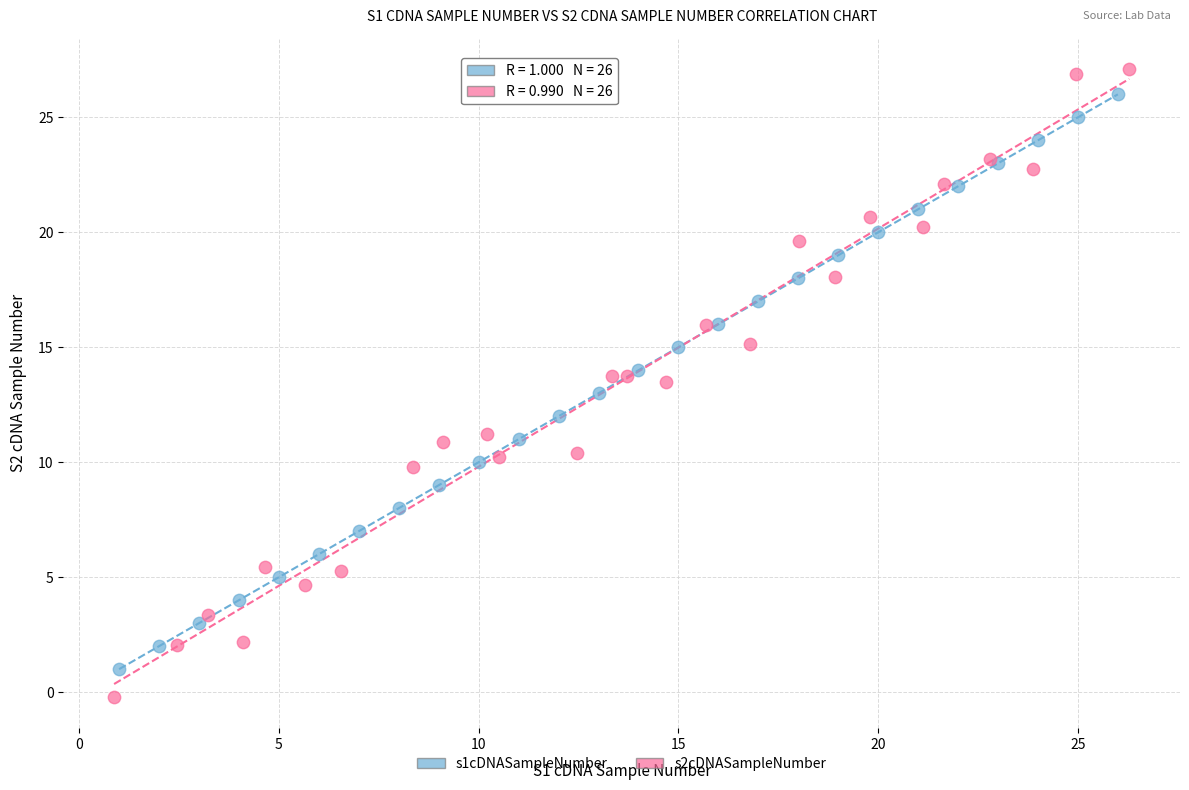

Which series contains the highest Y value?

s2cDNASampleNumber